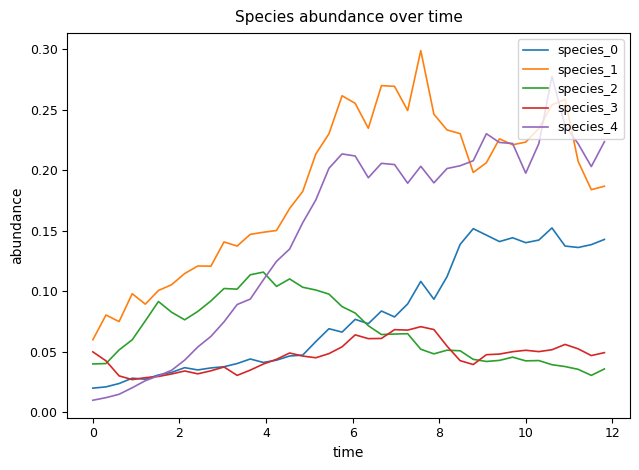

How many lines are shown in the chart?

5